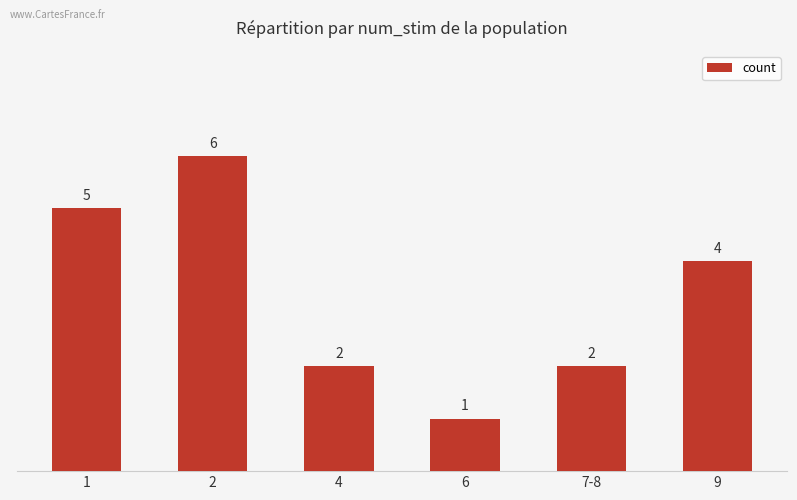

What is the ratio of the value at 6 to the value at 1?

0.2